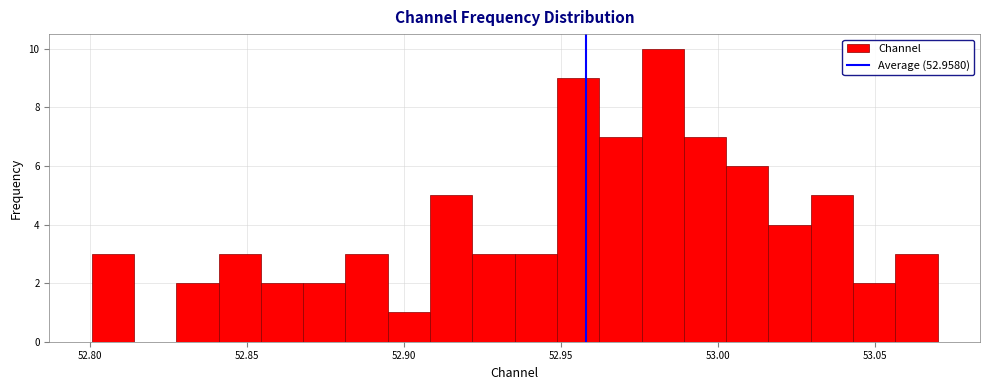

Read against the x-axis, roughly where is the centre of the tallest bar?

52.980